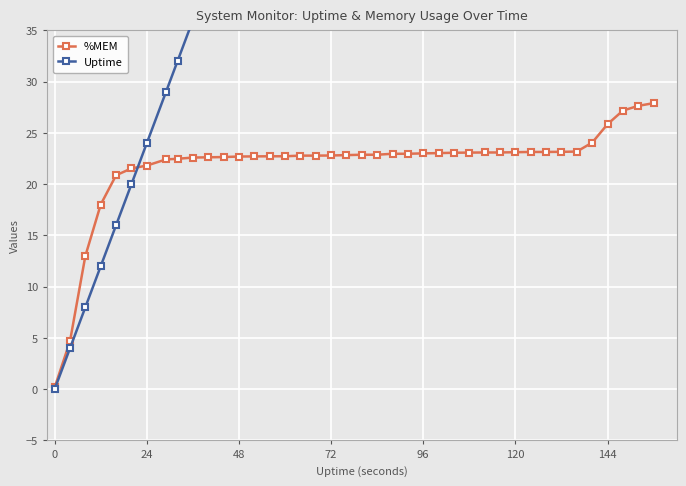

True or false: %MEM has a value of 22.7 at 48.

True